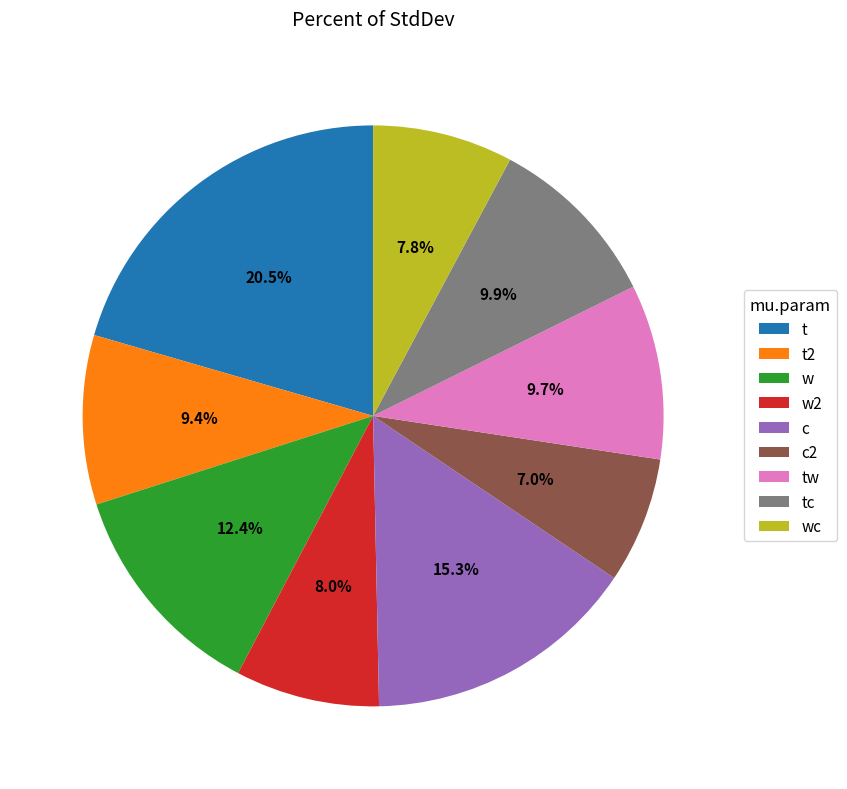

Do tc and w together represent more than half of the pie?

No